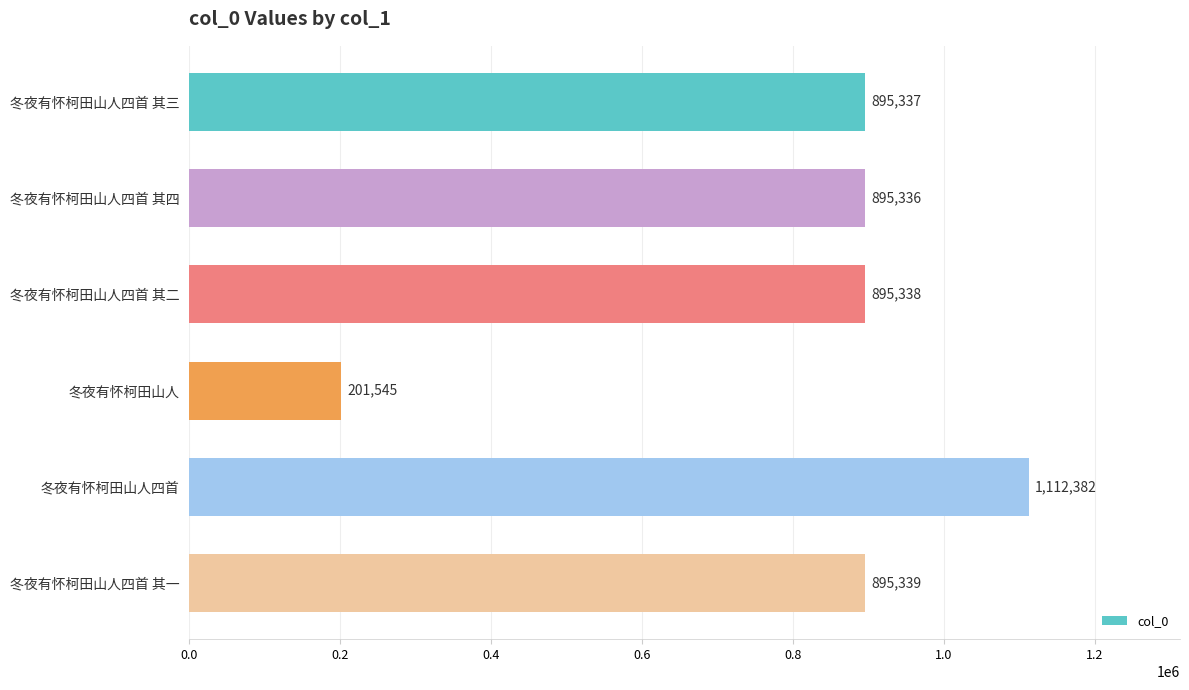

Are the bars grouped side by side (vs. stacked)?

No